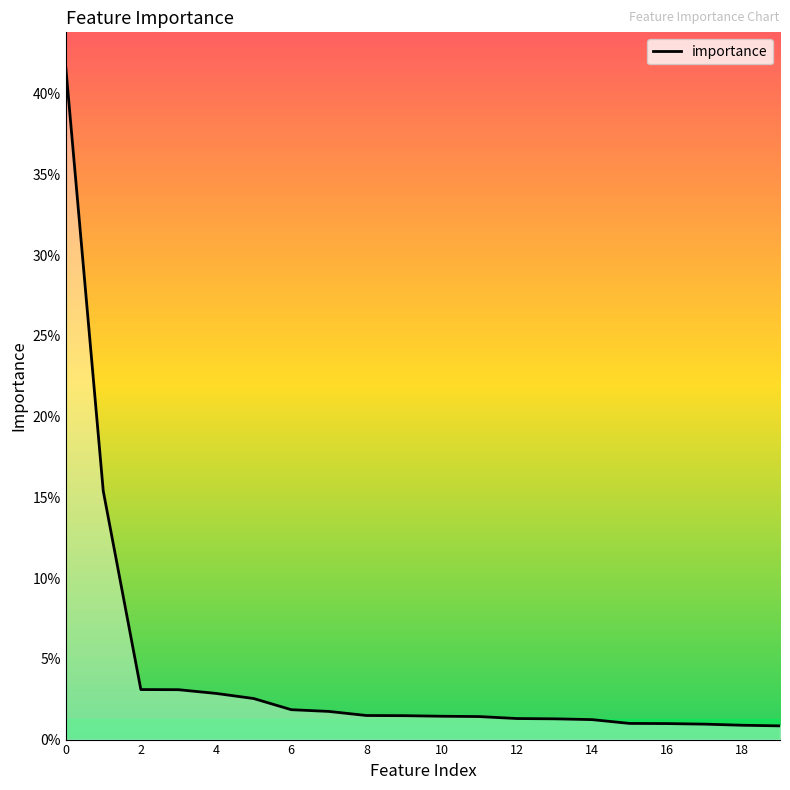

Does the chart have visible grid lines?

No